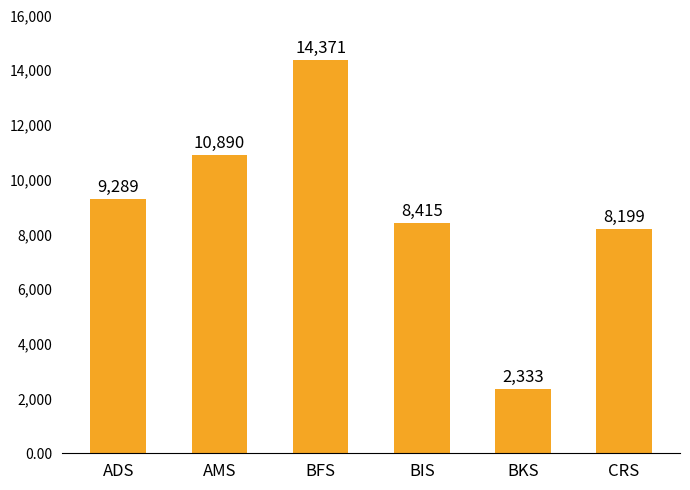

Where is the data nearest to the value 8352?

BIS